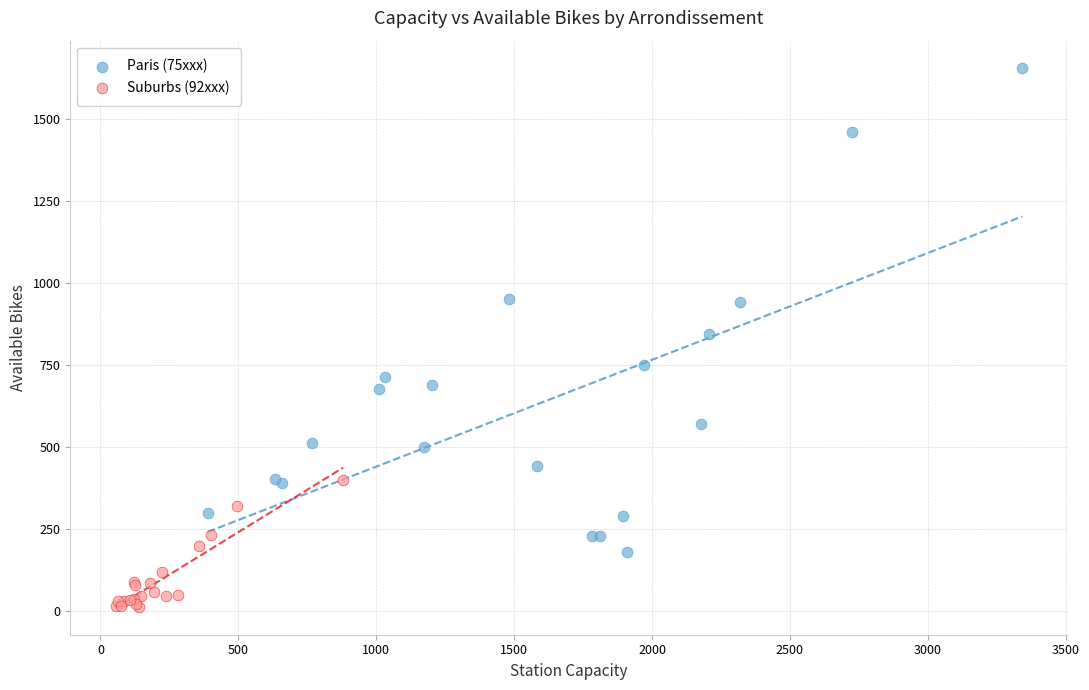

What are all the series names shown in the legend?

Paris (75xxx), Suburbs (92xxx)